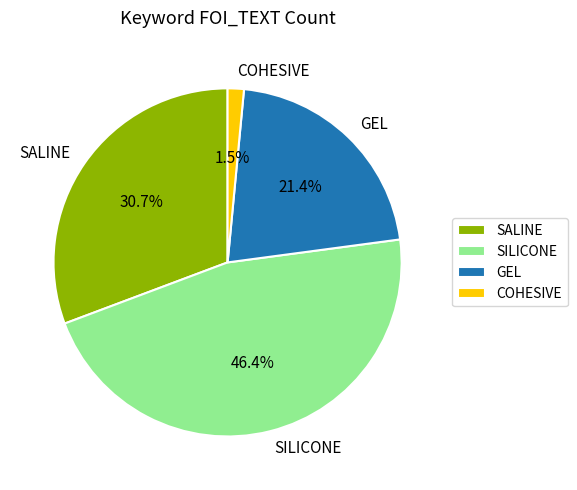

Is SALINE the majority of the pie?

No